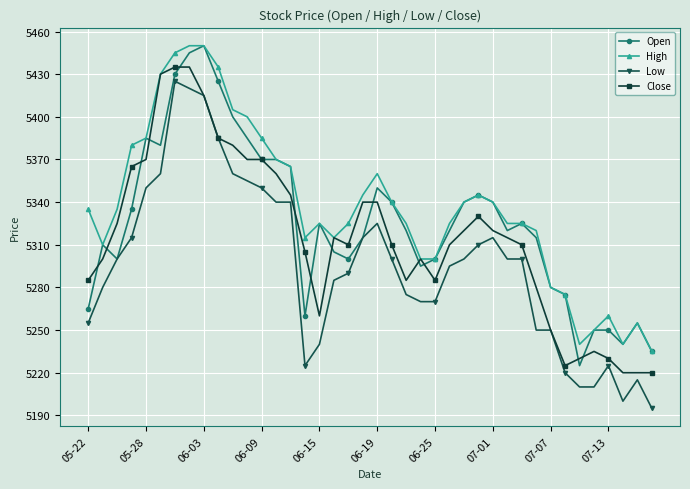

Does the chart display data point markers on the line(s)?

Yes